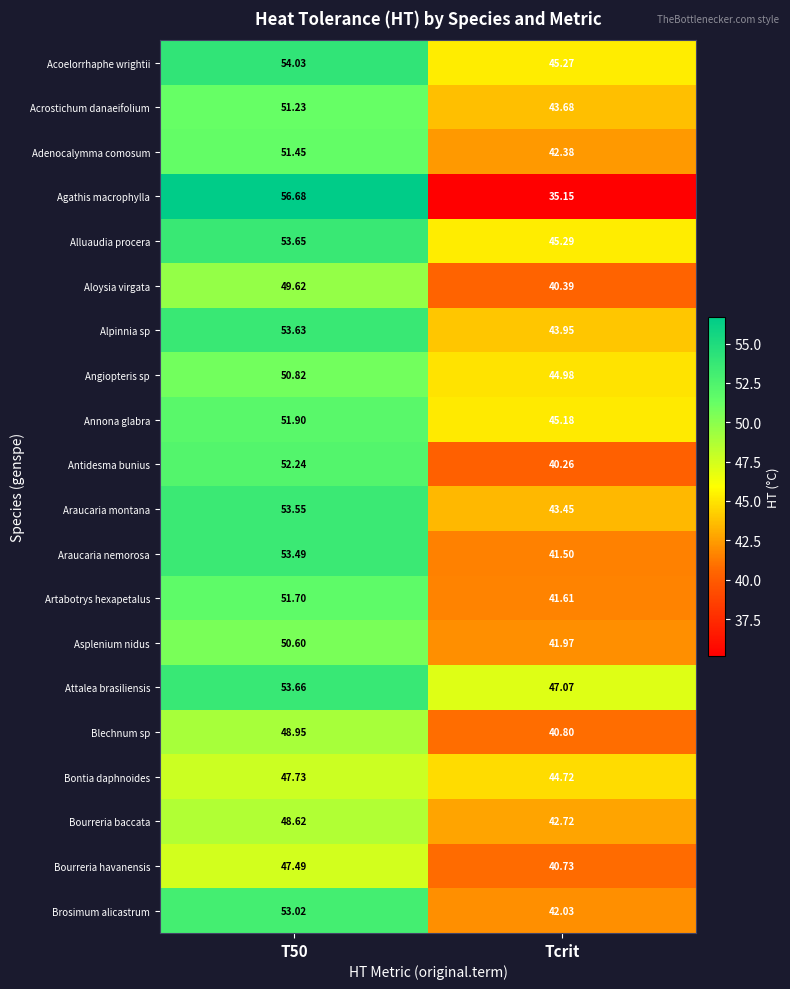

At Tcrit, list the series in order from smallest to largest.

Agathis macrophylla, Antidesma bunius, Aloysia virgata, Bourreria havanensis, Blechnum sp, Araucaria nemorosa, Artabotrys hexapetalus, Asplenium nidus, Brosimum alicastrum, Adenocalymma comosum, Bourreria baccata, Araucaria montana, Acrostichum danaeifolium, Alpinnia sp, Bontia daphnoides, Angiopteris sp, Annona glabra, Acoelorrhaphe wrightii, Alluaudia procera, Attalea brasiliensis